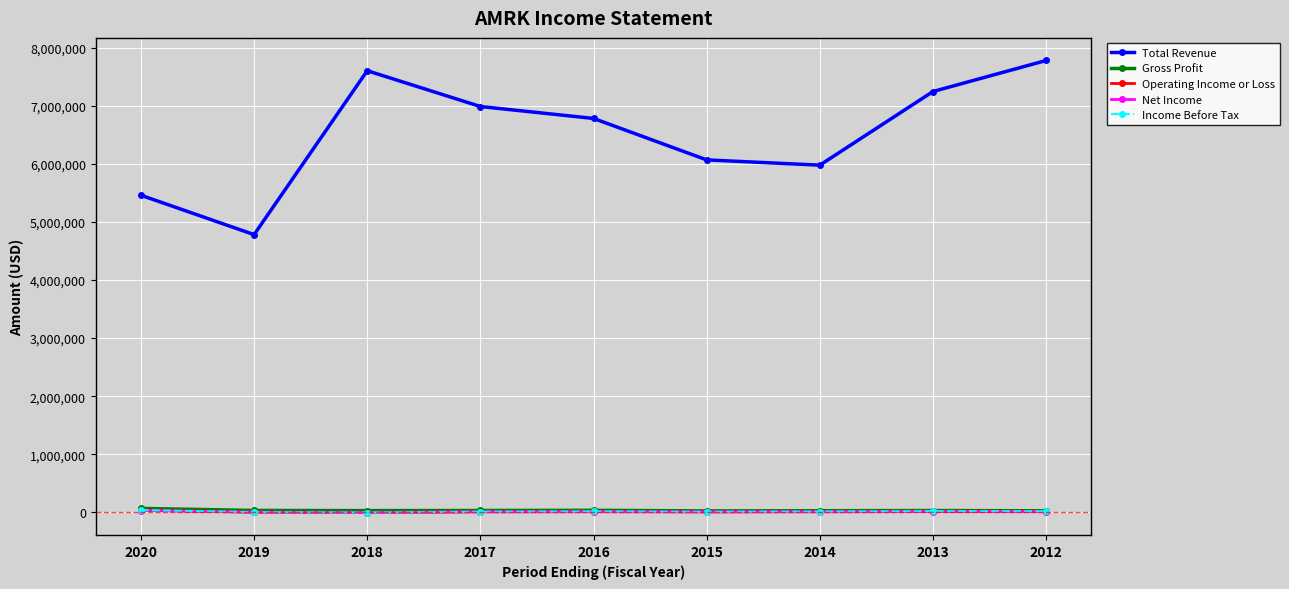

True or false: Total Revenue and Income Before Tax cross at least once.

False